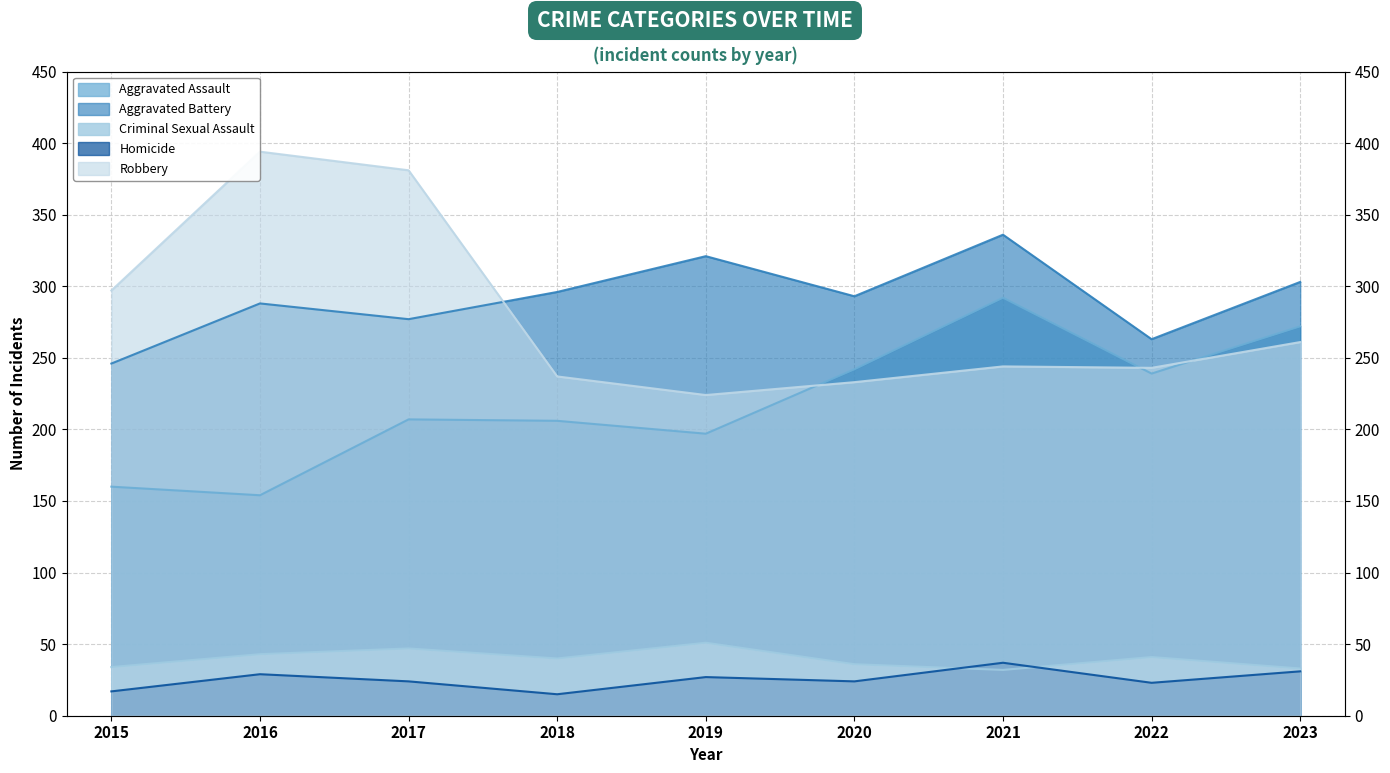

At 2015, list the series in order from smallest to largest.

Homicide, Criminal Sexual Assault, Aggravated Assault, Aggravated Battery, Robbery